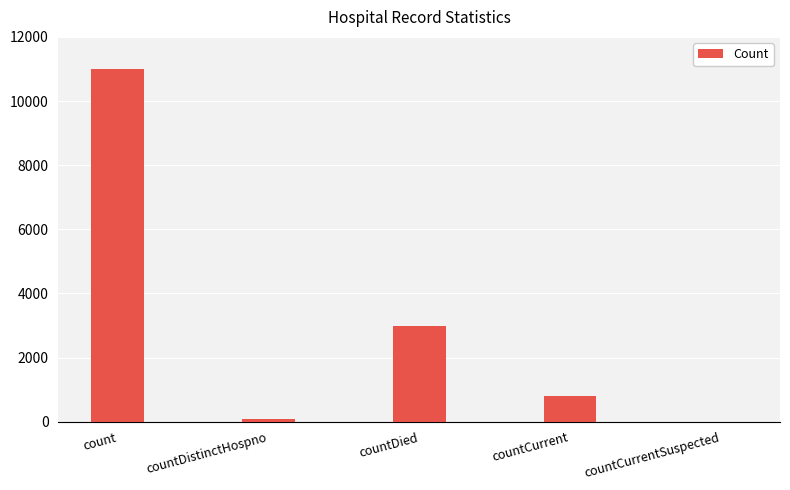

What is the sum of the values at countDied and count?

13980